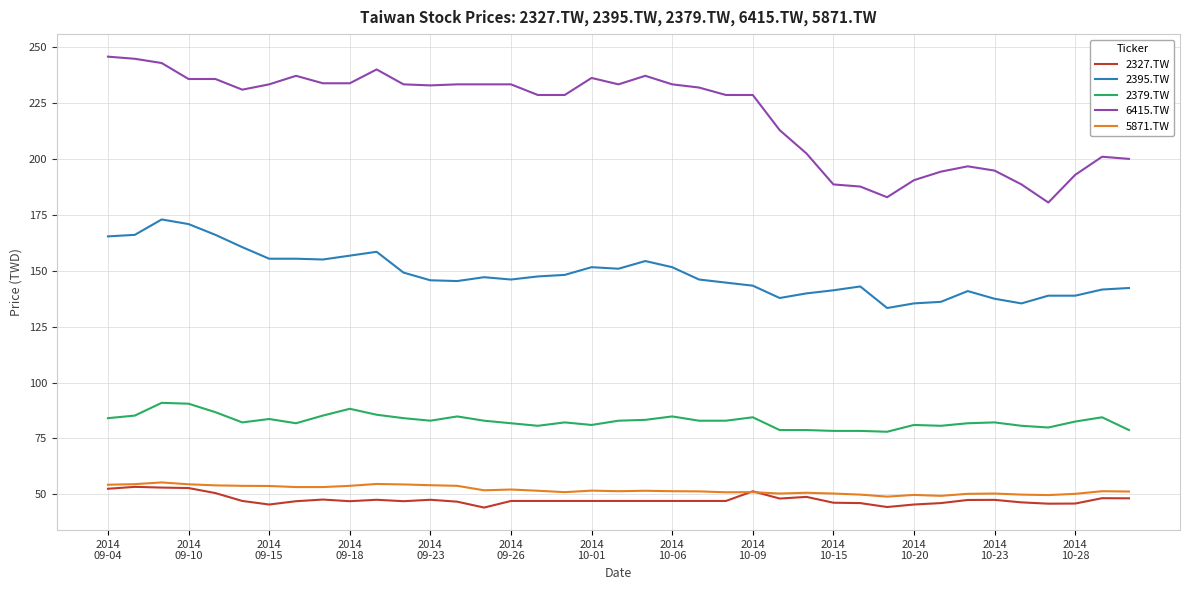

Which series has the widest spread of values?

6415.TW